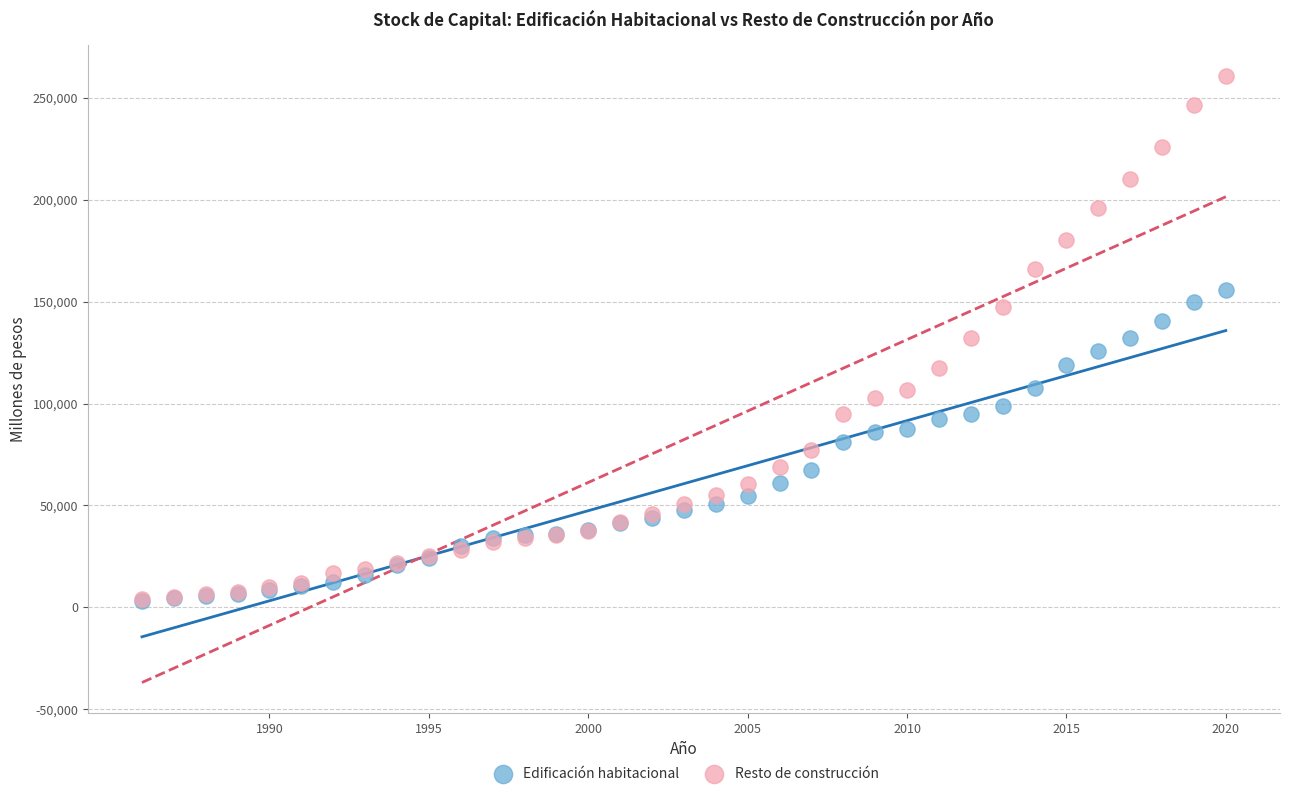

Which series has the largest Y range (max minus min)?

Resto de construcción